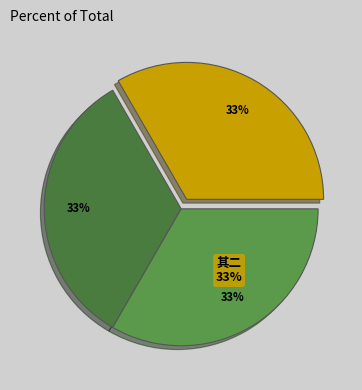

Between 三月自吴淞复旦学堂还寓因忆昌黎食虾蟆诸诗不觉大笑戏成三绝句 其二 and 三月自吴淞复旦学堂还寓因忆昌黎食虾蟆诸诗不觉大笑戏成三绝句 其一, which is larger?

三月自吴淞复旦学堂还寓因忆昌黎食虾蟆诸诗不觉大笑戏成三绝句 其二